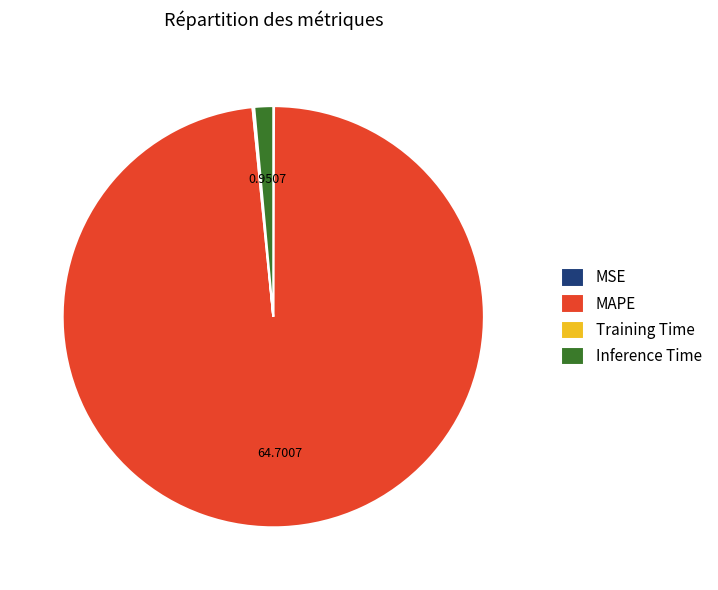

Which slice is the largest?

MAPE